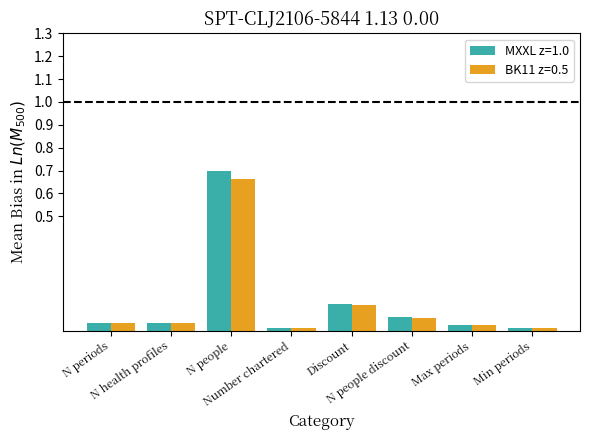

Which series has the largest range (max minus min)?

MXXL z=1.0